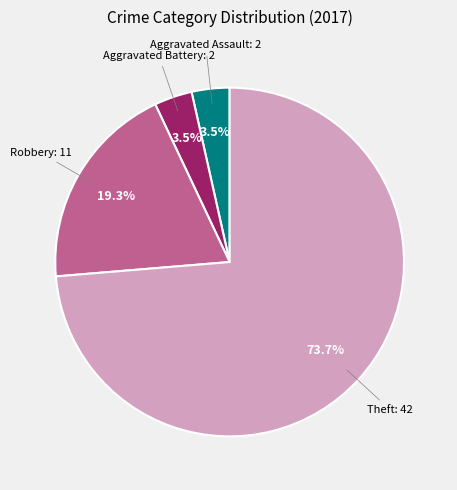

Combined, what portion of the pie is Aggravated Battery and Robbery?

22.8%